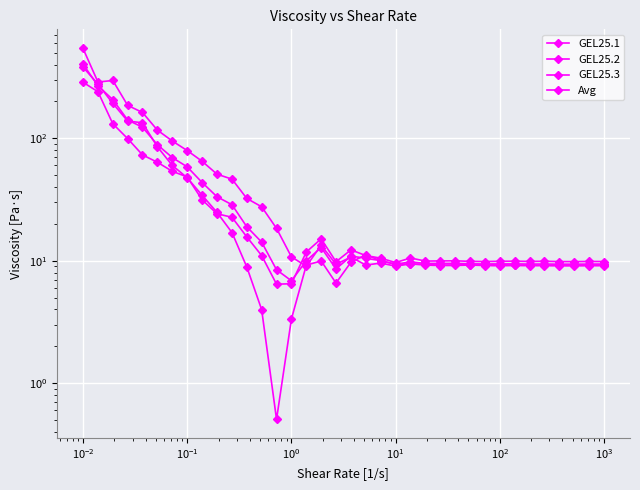

What are all the series names shown in the legend?

GEL25.1, GEL25.2, GEL25.3, Avg